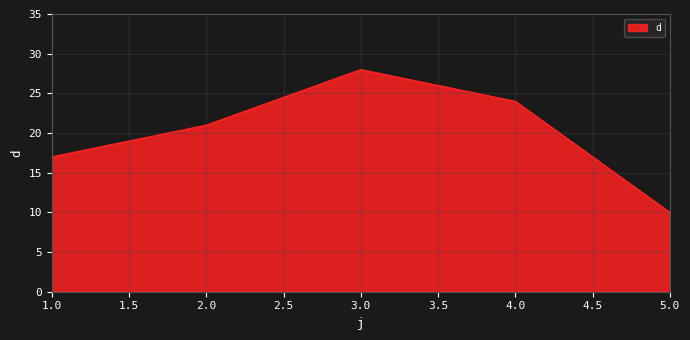

What is the ratio of the value at 4.0 to the value at 3.0?

0.9